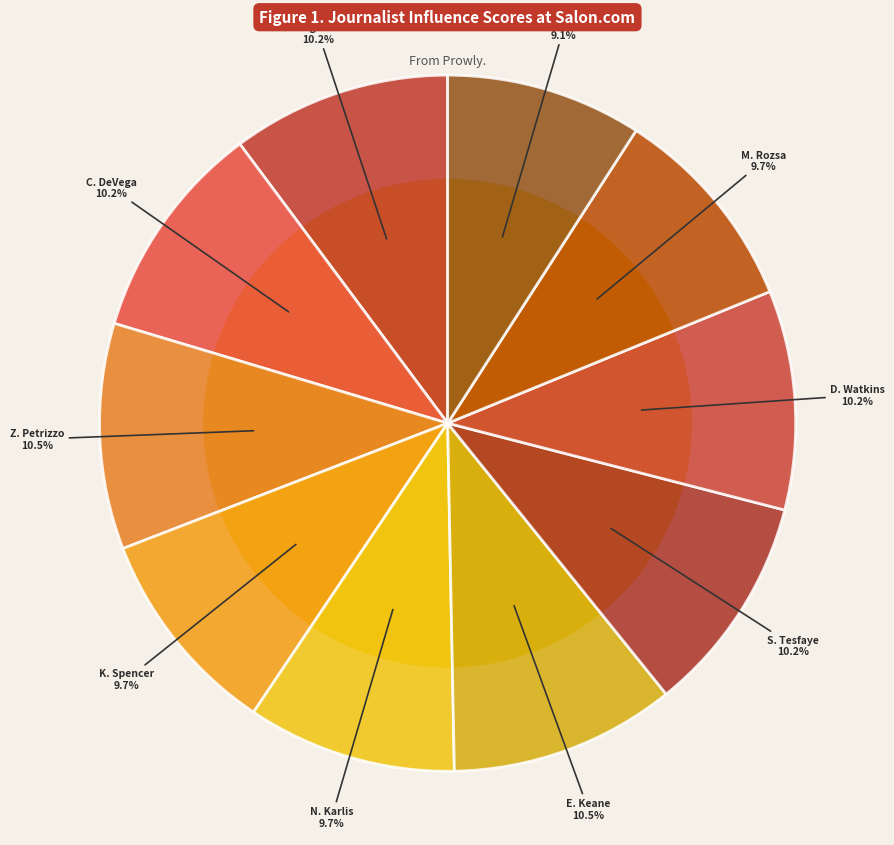

Is there a majority slice in this chart?

No